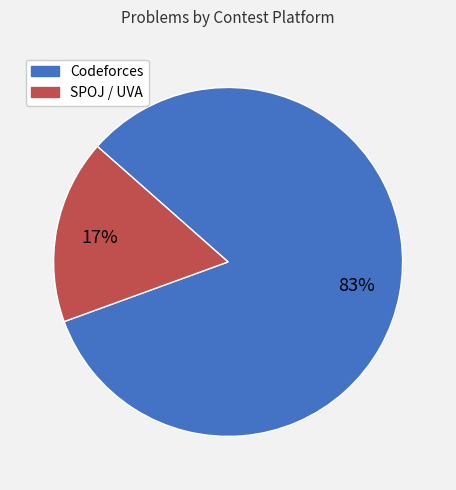

To the nearest percent, what portion does SPOJ / UVA represent?

17%